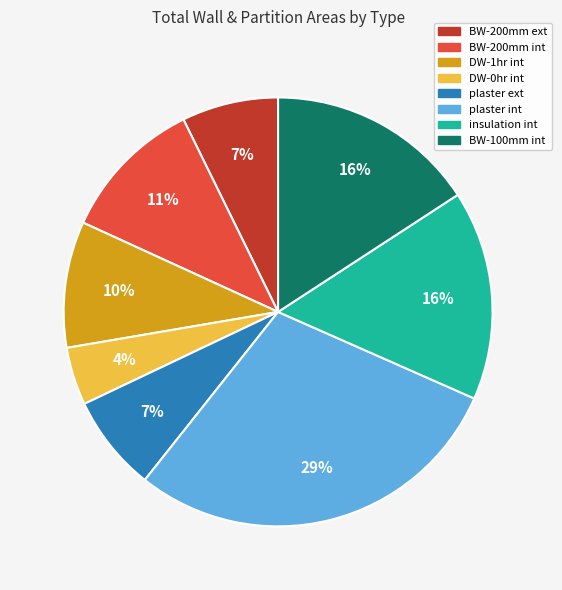

How many slices are in this pie chart?

8